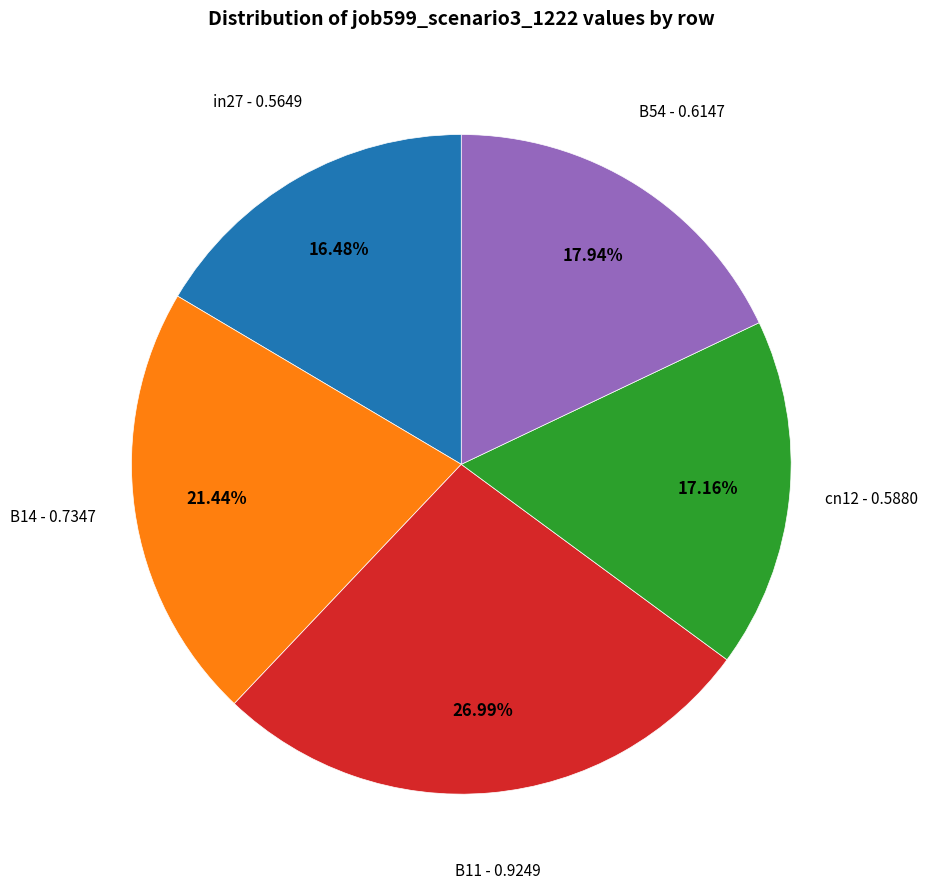

Is it true that B11 is 15% of the pie?

False